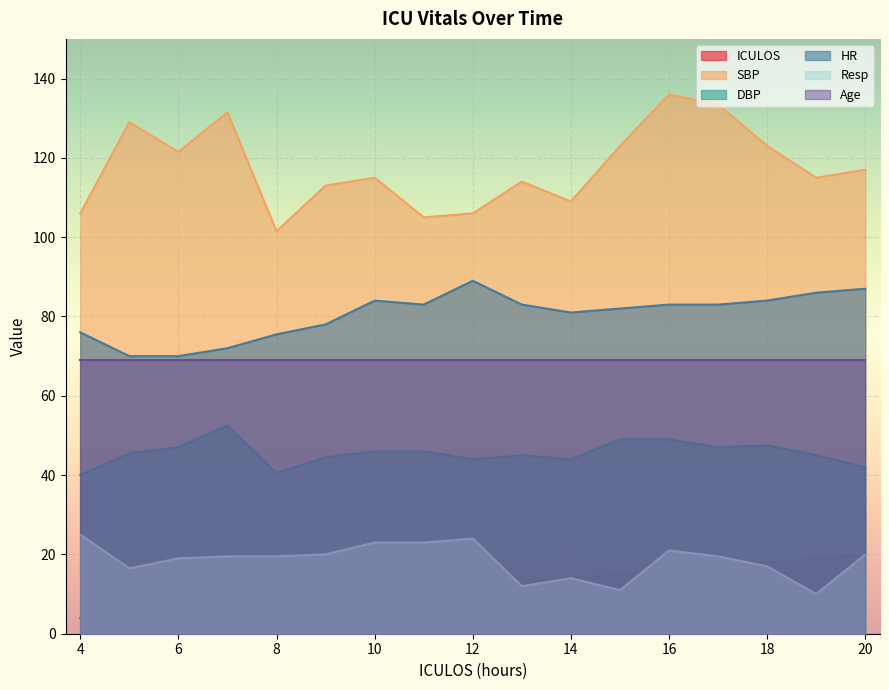

What is the difference between the maximum and minimum values in the Resp series?

15.0